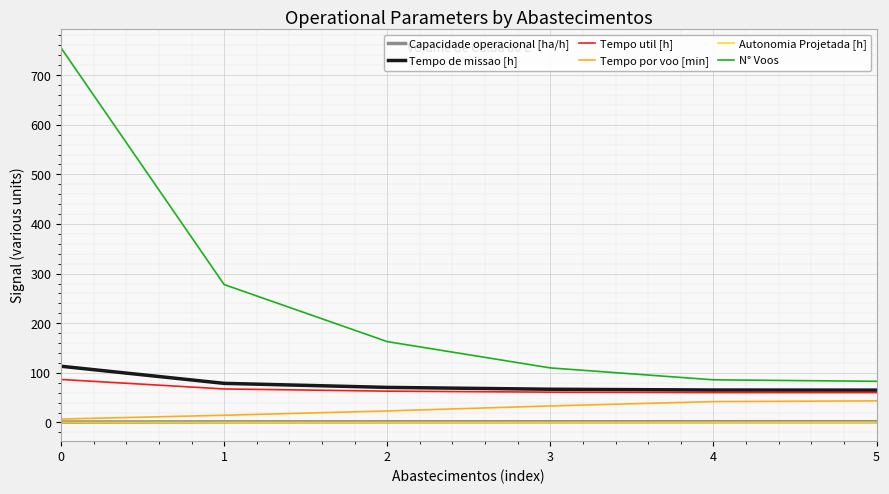

What is the difference between the Tempo por voo [min] values at 0 and 1?

7.7